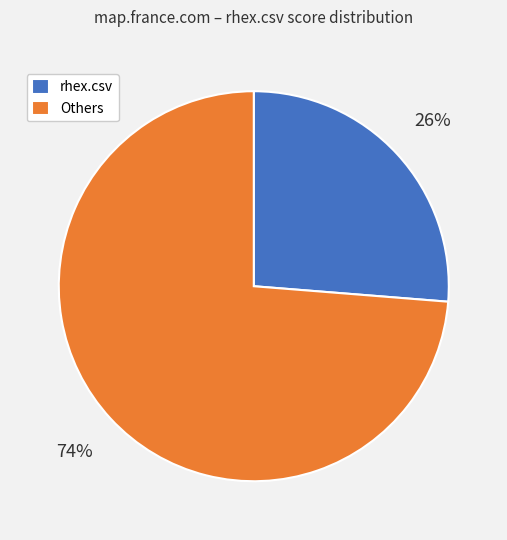

Count the number of slices in the pie.

2